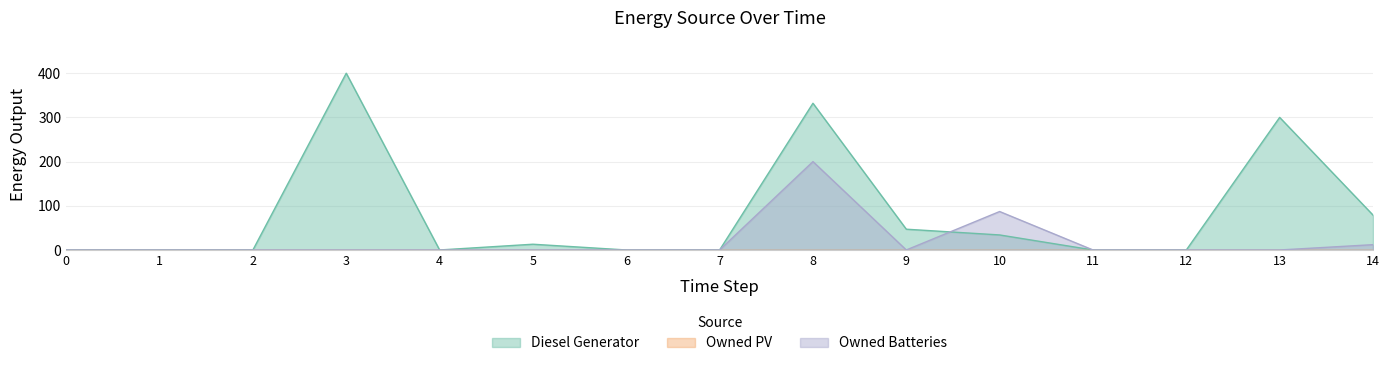

What is the greatest value displayed?

400